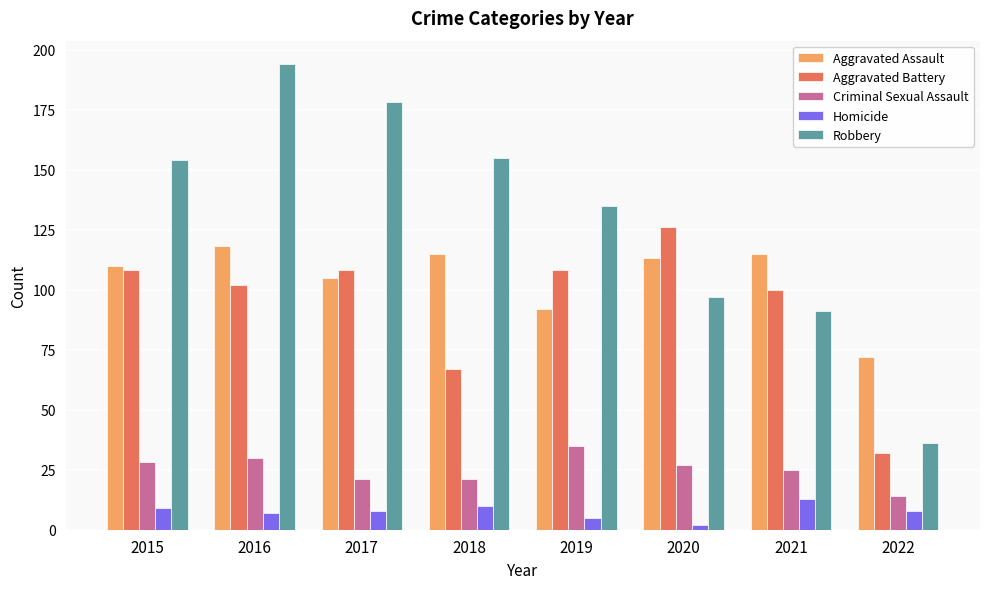

How many bars are there in each group?

5